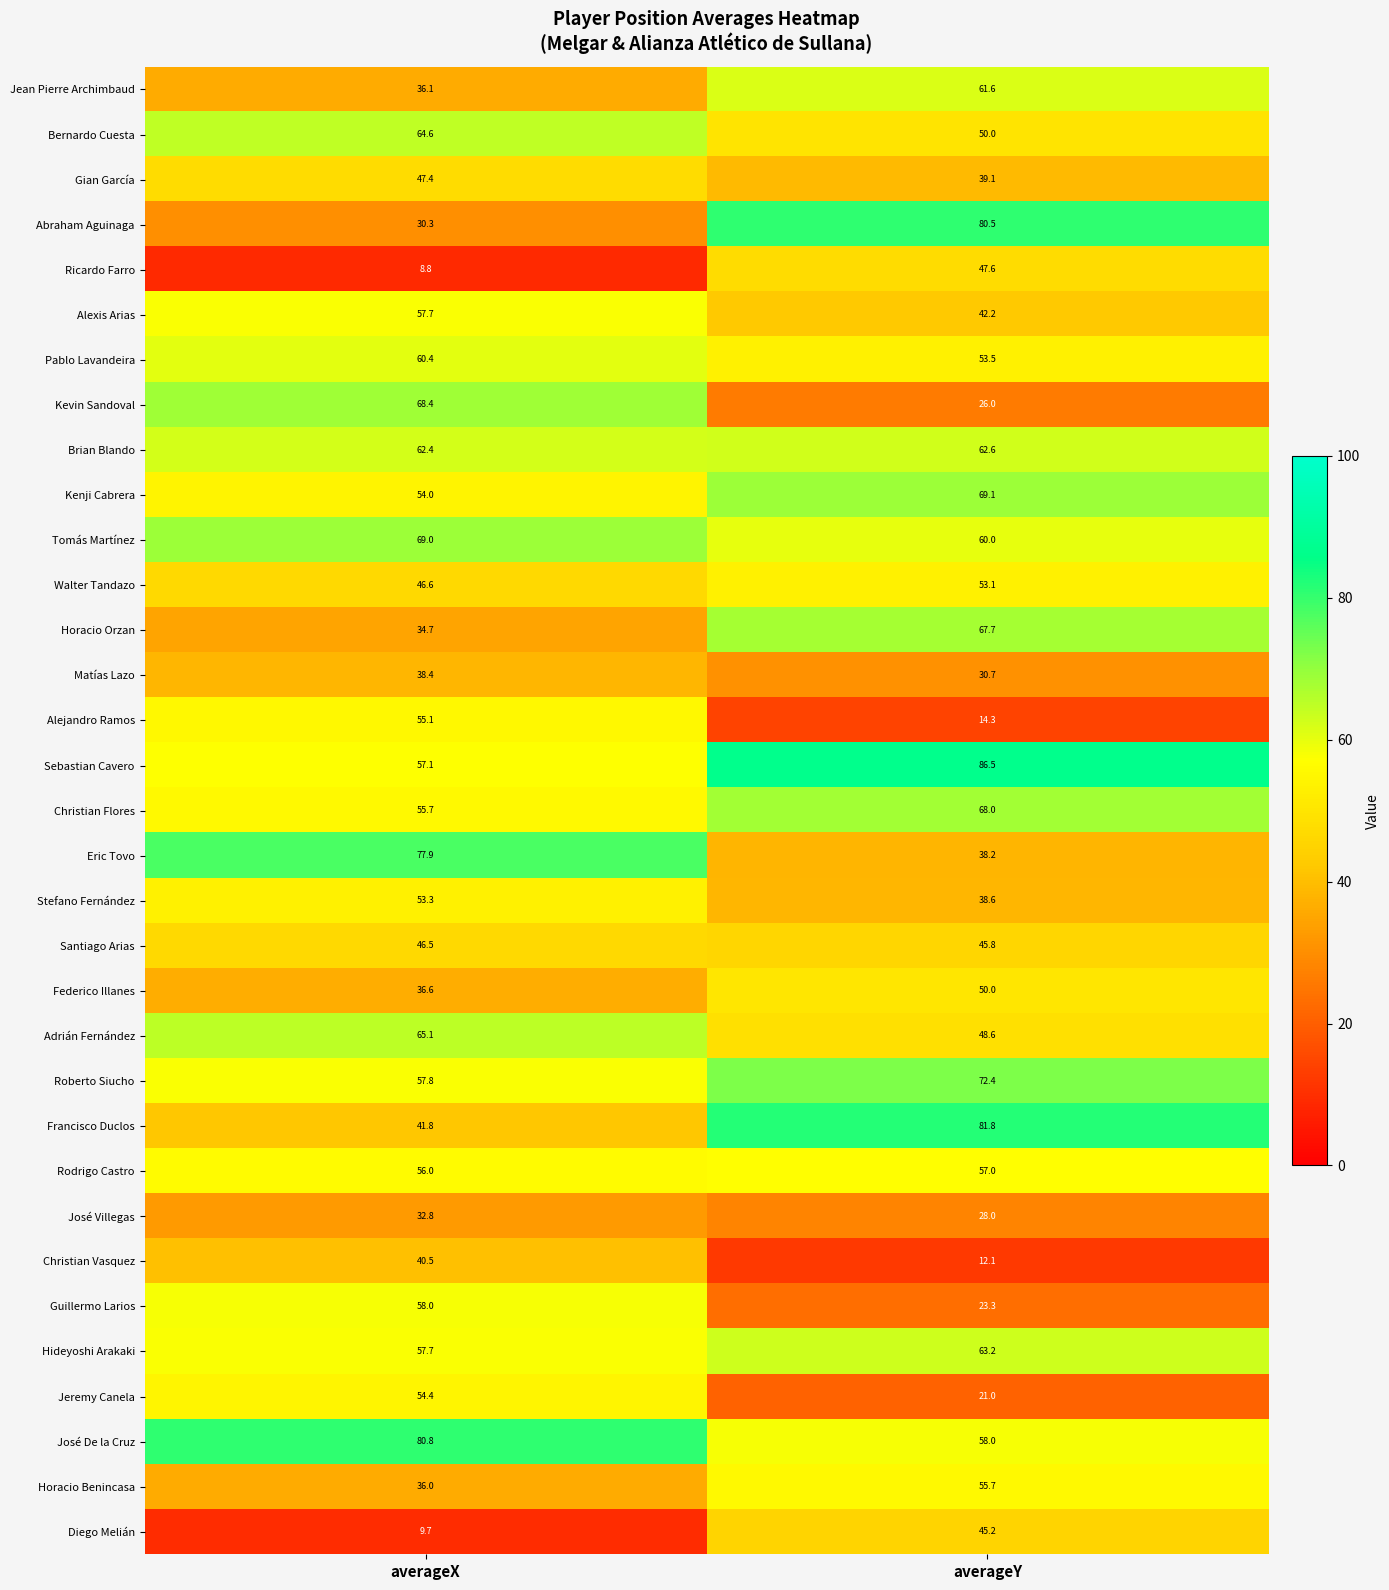

What is the approximate value of Christian Vasquez at averageX?

40.5